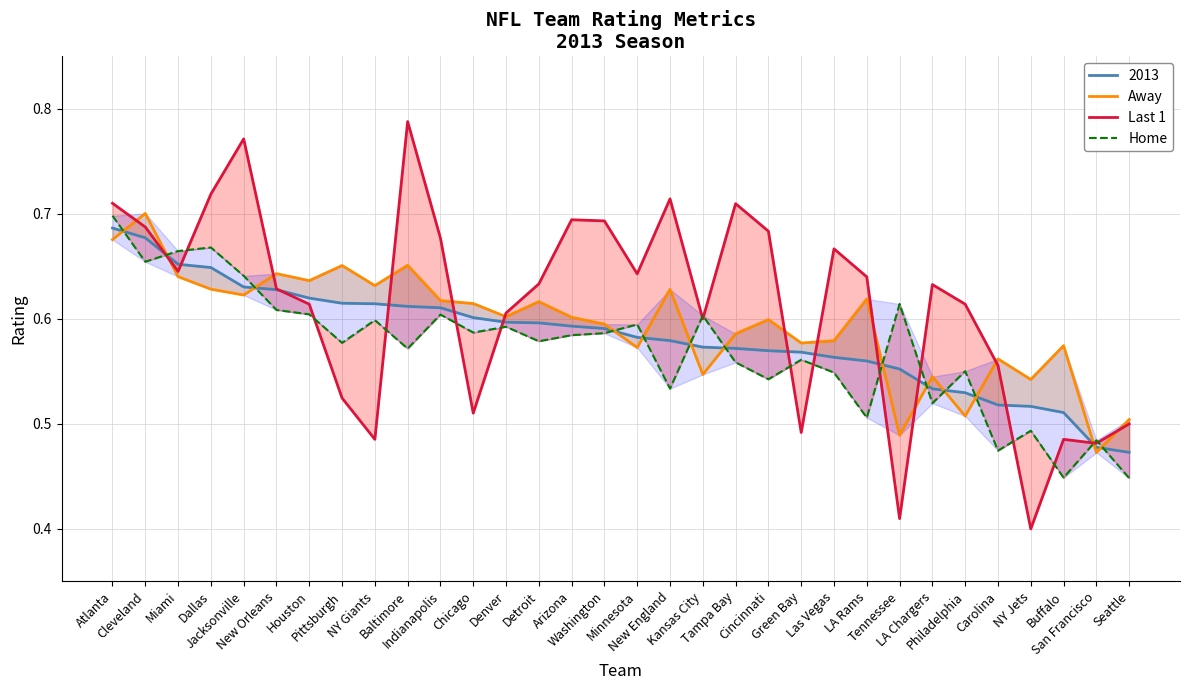

Is this an area chart (filled region under the line)?

No